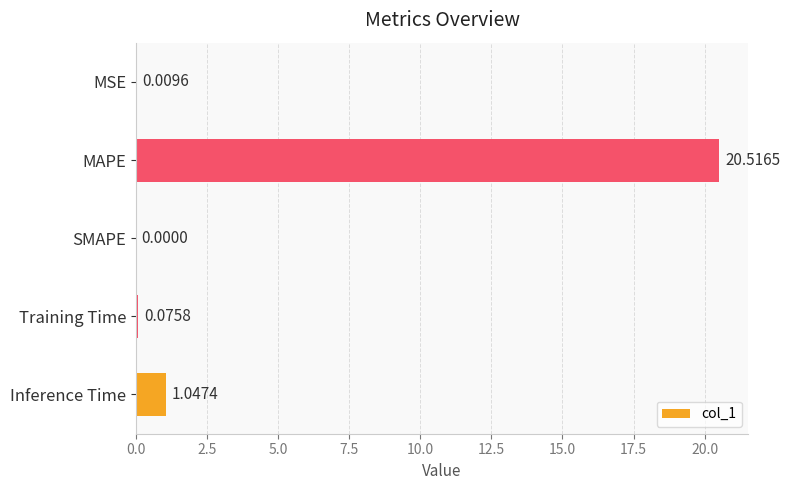

Between MAPE and MSE, which is larger?

MAPE